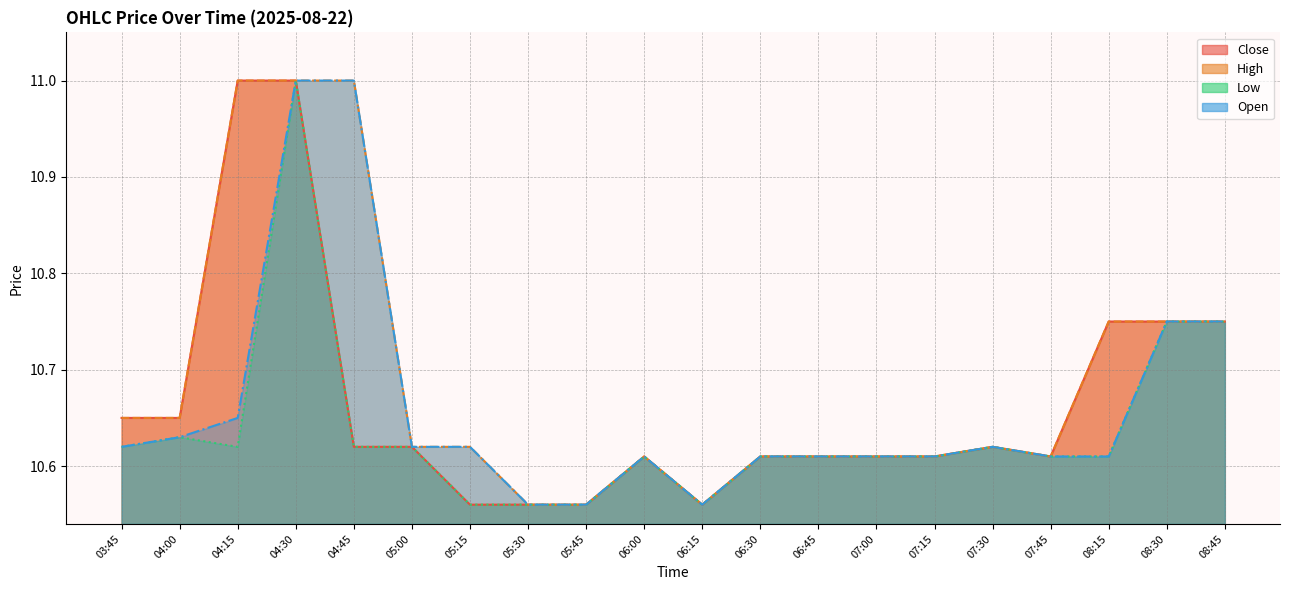

True or false: Low and Open cross at least once.

False